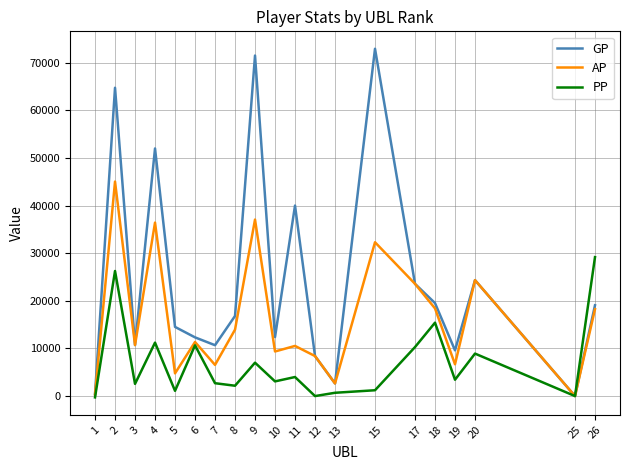

What is the total value across all series at 15?

106506